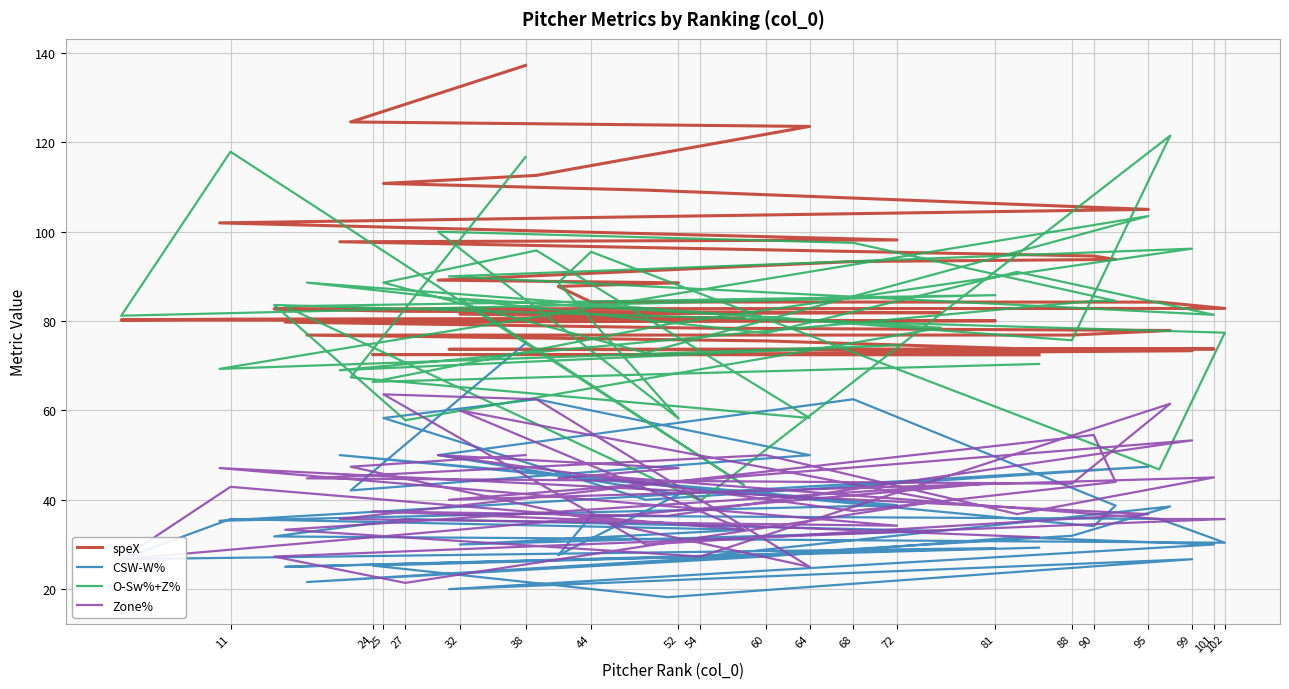

How many times do speX and O-Sw%+Z% cross each other?

14